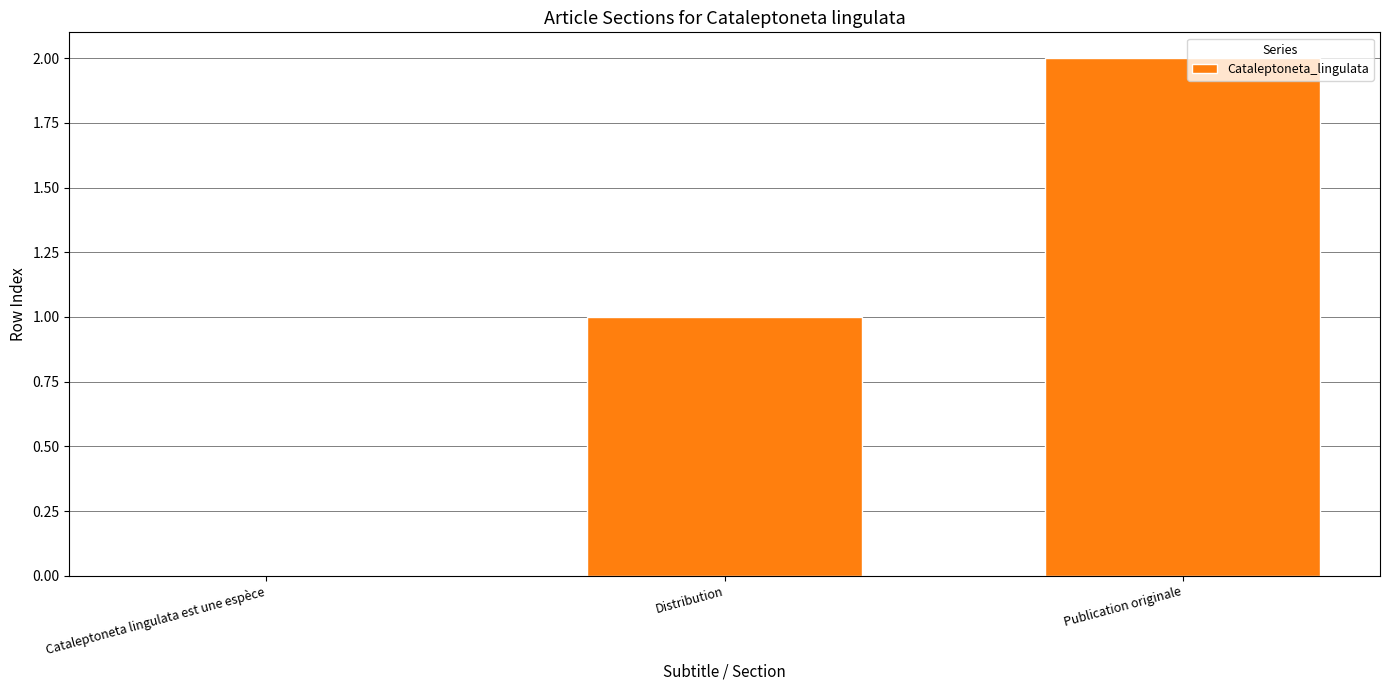

Between Distribution and Publication originale, which is larger?

Publication originale